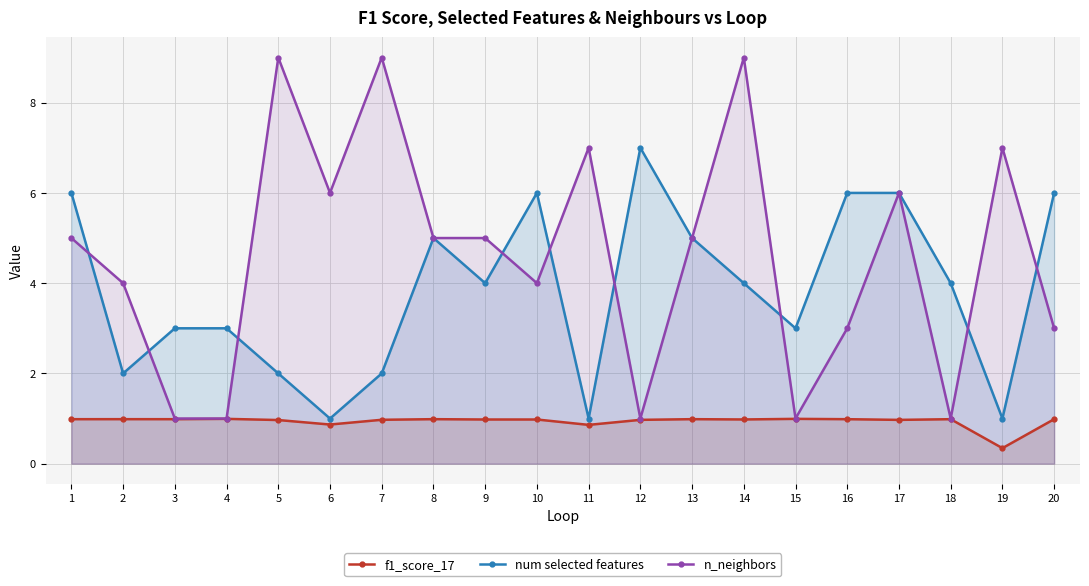

How many lines are shown in the chart?

3